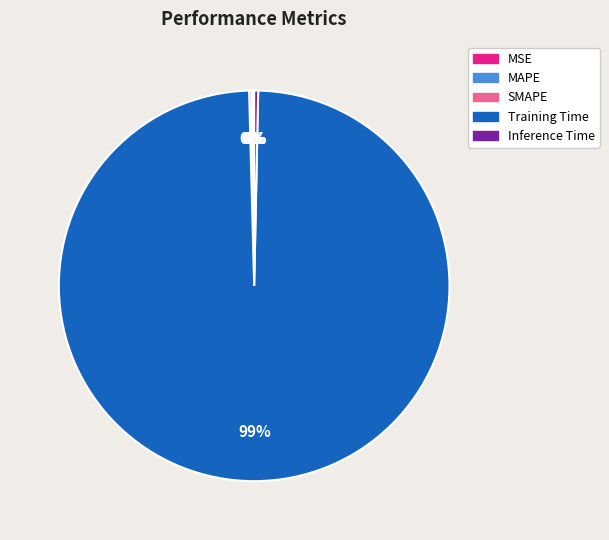

True or false: Training Time accounts for 99% of the total.

True